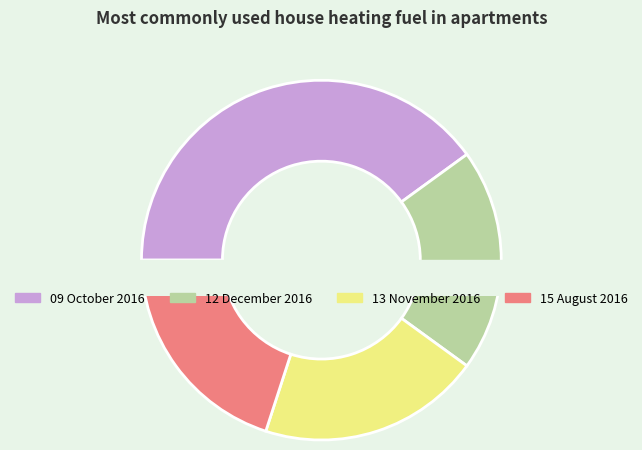

The 13 November 2016 slice represents 23% of the pie. True or false?

False